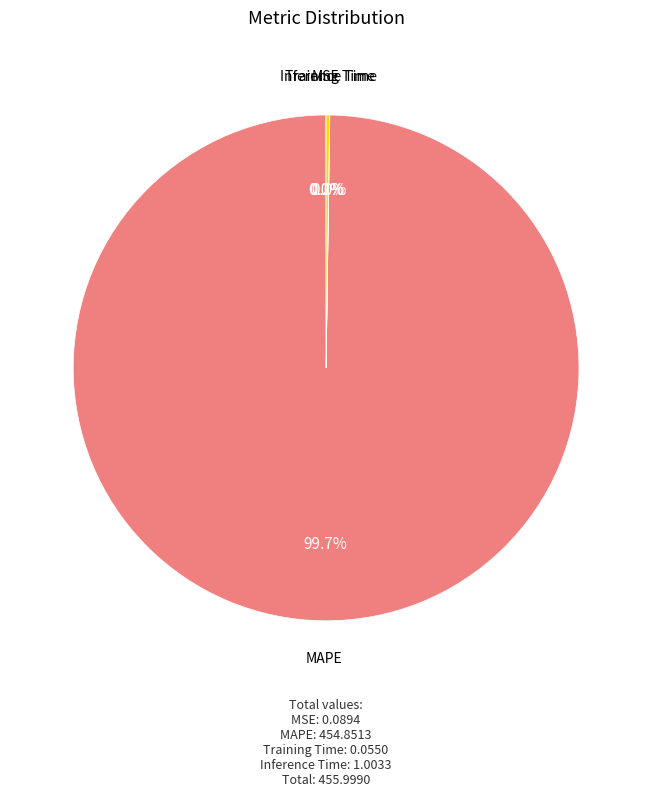

Does MAPE represent more than half of the total?

Yes